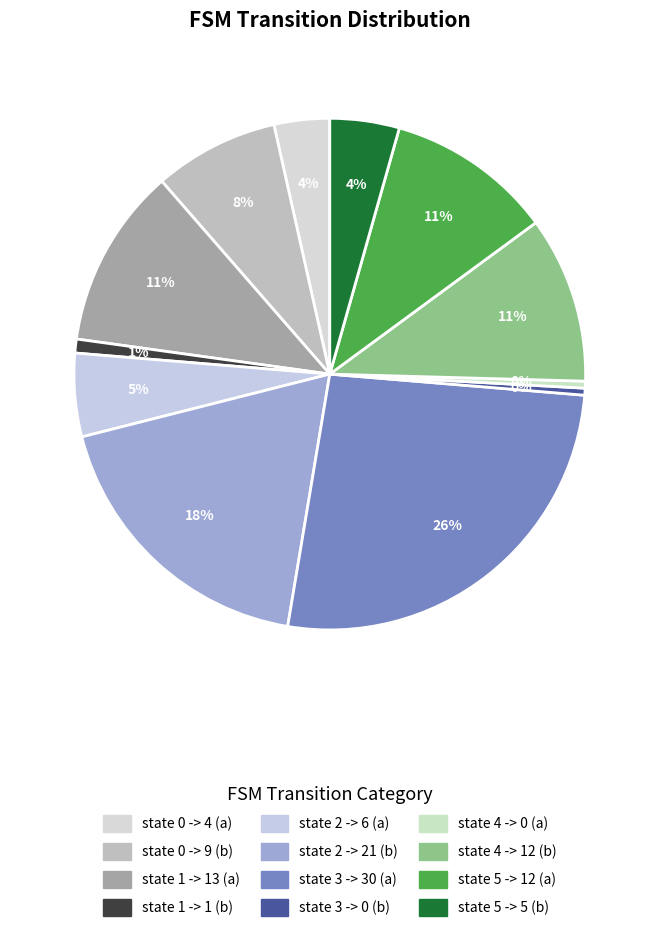

How much of the chart is everything except state 2 -> 21 (b)?

81.4%